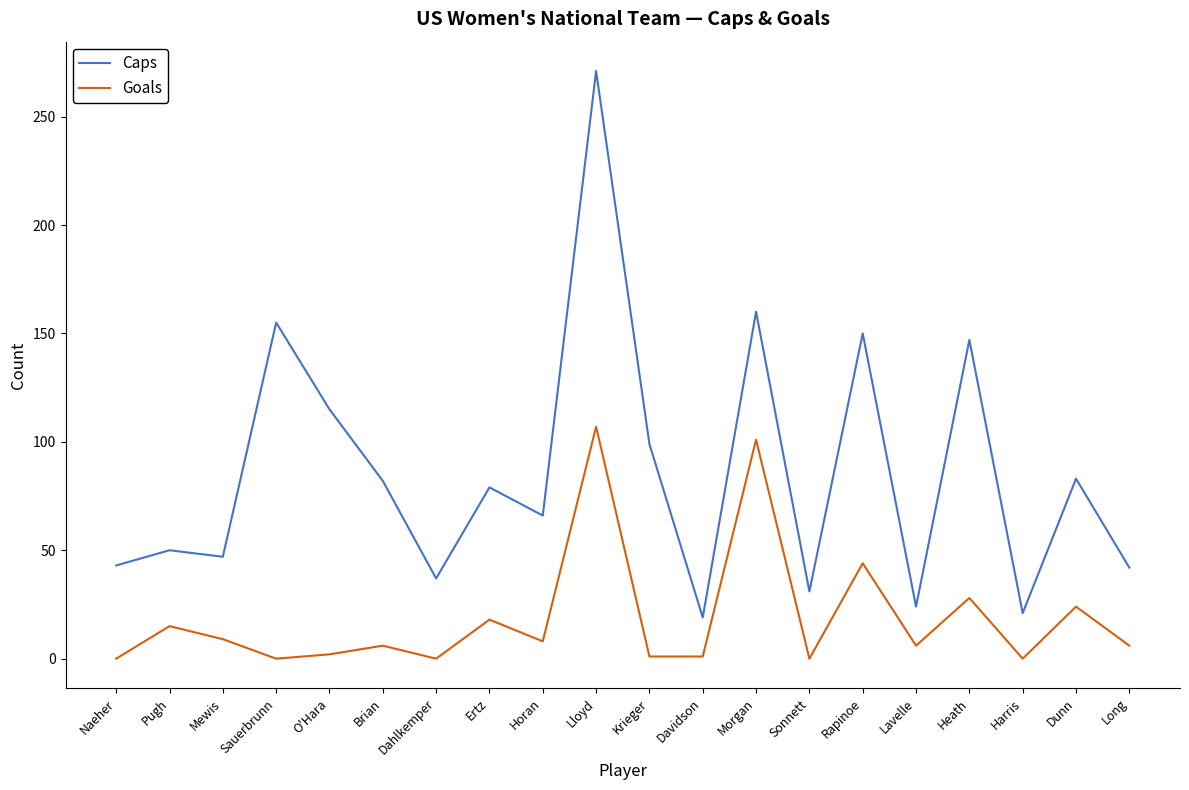

In Goals, how many points are higher than both neighbors (excluding endpoints)?

8